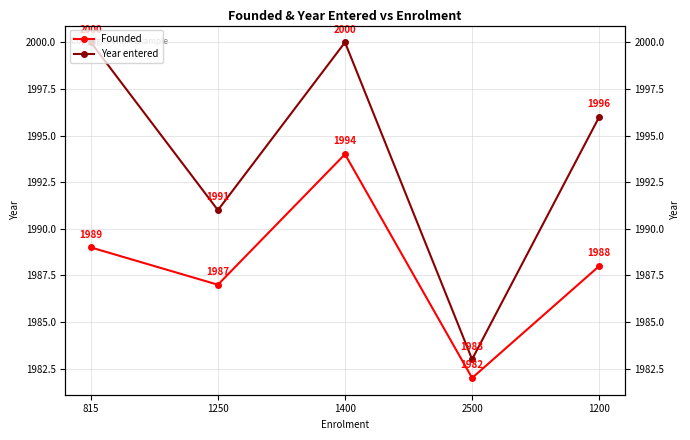

True or false: Year entered has a value of 1355 at 2500.

False